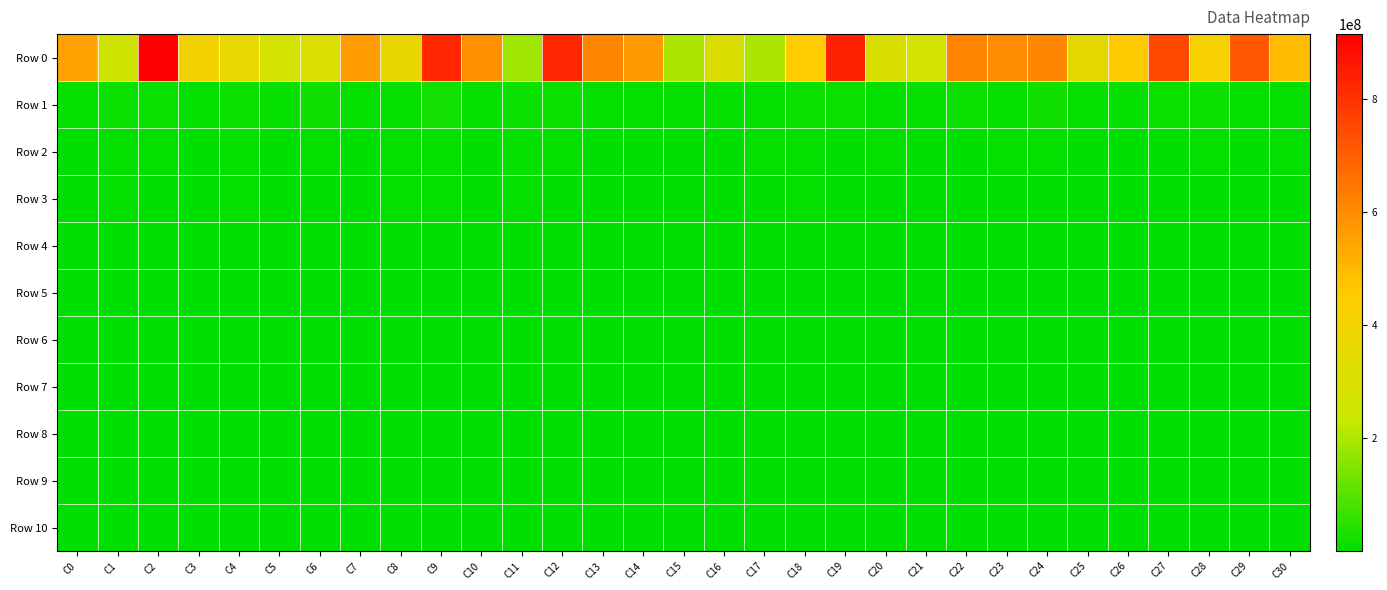

Reading right to left, list all the values displayed in this chart.

Row 0: C30=491013077.8	C29=718674839.1	C28=422898850.3	C27=751768258.8	C26=463045780.2	C25=343975168.7	C24=614973527.5	C23=602319694.9	C22=617184976.0	C21=278892257.8	C20=300238003.1	C19=836933669.1	C18=457278584.0	C17=198662278.4	C16=305585345.3	C15=196913485.0	C14=567632049.4	C13=612830134.6	C12=826087967.6	C11=183241594.9	C10=590976606.9	C9=828919179.0	C8=370197180.1	C7=562922333.2	C6=314565659.8	C5=275434829.1	C4=363200349.7	C3=402732867.0	C2=915385756.3	C1=254077569.2	C0=552843539.5
Row 1: C30=10685245.9	C29=7100870.2	C28=14729011.2	C27=13820671.5	C26=8192034.1	C25=9915756.6	C24=18284631.2	C23=9238472.4	C22=12581932.5	C21=7691627.7	C20=5352232.3	C19=10875430.8	C18=13539454.5	C17=4661444.4	C16=7608073.0	C15=10467110.5	C14=6359964.0	C13=5680320.5	C12=16596476.1	C11=14180999.7	C10=8387792.0	C9=22896022.2	C8=8400144.2	C7=6745399.1	C6=19267200.3	C5=8727743.5	C4=10869807.0	C3=6905740.3	C2=10907529.4	C1=11113420.4	C0=9460064.8
Row 2: C30=4271798.3	C29=2128938.9	C28=4528966.1	C27=2700581.5	C26=1470105.8	C25=2592622.9	C24=4906418.2	C23=4372210.6	C22=3416836.5	C21=3539983.6	C20=4007986.8	C19=3601138.9	C18=4014531.7	C17=3957751.4	C16=2977417.8	C15=2988737.3	C14=3283781.7	C13=2861356.4	C12=5272326.2	C11=9569845.4	C10=3526789.7	C9=9174184.4	C8=4985869.3	C7=2102662.8	C6=7076669.8	C5=3205143.9	C4=10118937.5	C3=2575366.5	C2=6926153.1	C1=4438908.5	C0=1831726.8
Row 3: C30=2691244.4	C29=2128938.9	C28=1725361.1	C27=786410.4	C26=1364998.5	C25=2592622.9	C24=2940934.2	C23=2011093.9	C22=1156439.6	C21=2855217.4	C20=2257919.3	C19=1480735.8	C18=4014531.7	C17=3055873.6	C16=1893588.9	C15=2108321.6	C14=2054287.8	C13=2861356.4	C12=3339810.8	C11=4996736.7	C10=1552767.1	C9=5146338.2	C8=4539848.3	C7=1145978.9	C6=3103059.3	C5=2090791.2	C4=8513236.7	C3=1225292.7	C2=2783804.4	C1=3912076.7	C0=1098957.3
Row 4: C30=1795017.7	C29=1552411.9	C28=1605450.2	C27=715365.7	C26=1004448.8	C25=1549749.9	C24=1927128.0	C23=1648586.5	C22=989168.7	C21=2517140.0	C20=1598166.3	C19=809555.7	C18=3456339.0	C17=2402792.3	C16=1195085.1	C15=1505149.9	C14=1981339.6	C13=1429592.0	C12=1442875.6	C11=3583411.0	C10=840350.4	C9=3522796.9	C8=2020907.7	C7=1145978.9	C6=1949977.6	C5=2090791.2	C4=2849682.1	C3=933979.8	C2=2551867.5	C1=2270200.8	C0=760240.8
Row 5: C30=1304136.1	C29=1362642.7	C28=1140547.5	C27=479799.8	C26=928211.2	C25=1549749.9	C24=736072.0	C23=1018054.1	C22=601482.9	C21=1517896.9	C20=1417715.7	C19=734521.6	C18=2483626.2	C17=1912056.7	C16=759091.5	C15=1505149.9	C14=1231074.1	C13=925023.3	C12=685970.5	C11=1368053.8	C10=740283.3	C9=1611505.6	C8=2020907.7	C7=1122499.5	C6=1378499.6	C5=1487859.3	C4=2849682.1	C3=854303.3	C2=1931438.9	C1=2010122.8	C0=760240.8
Row 6: C30=961926.7	C29=997021.3	C28=818976.9	C27=307969.7	C26=581504.2	C25=1549749.9	C24=736072.0	C23=1018054.1	C22=385452.6	C21=504566.8	C20=1356993.3	C19=642271.6	C18=1131117.4	C17=1209124.1	C16=623246.5	C15=970067.6	C14=953738.2	C13=555360.0	C12=586238.1	C11=1368053.8	C10=537314.9	C9=1573830.5	C8=800260.0	C7=1001278.7	C6=1095996.1	C5=1487859.3	C4=1362460.4	C3=854303.3	C2=1926814.0	C1=1320223.8	C0=601882.6
Row 7: C30=700132.3	C29=670651.6	C28=818976.9	C27=242933.1	C26=452874.8	C25=731018.3	C24=517730.9	C23=849389.5	C22=333519.9	C21=496420.2	C20=744370.8	C19=543118.4	C18=967070.7	C17=804777.4	C16=413597.2	C15=680096.3	C14=872244.1	C13=437014.0	C12=446943.3	C11=829080.7	C10=494829.2	C9=982942.2	C8=403700.2	C7=632205.1	C6=987794.3	C5=709645.4	C4=1362460.4	C3=685507.7	C2=1427285.1	C1=1025798.9	C0=439971.7
Row 8: C30=556928.3	C29=371360.4	C28=686786.8	C27=195731.8	C26=452874.8	C25=543756.5	C24=517730.9	C23=744287.8	C22=220902.7	C21=431835.0	C20=634389.5	C19=438561.3	C18=895323.2	C17=804777.4	C16=341524.9	C15=563192.3	C14=649693.2	C13=425148.7	C12=281342.9	C11=736674.9	C10=365257.9	C9=764994.4	C8=403700.2	C7=632205.1	C6=803275.7	C5=570483.4	C4=1037981.0	C3=359541.0	C2=1066165.0	C1=518181.5	C0=250167.3
Row 9: C30=472430.0	C29=371360.4	C28=670009.6	C27=173789.3	C26=362187.5	C25=447439.1	C24=347469.6	C23=554574.6	C22=214948.4	C21=240401.0	C20=477653.6	C19=395759.8	C18=704161.8	C17=641147.9	C16=330156.7	C15=553397.6	C14=649693.2	C13=309585.6	C12=219829.4	C11=674771.0	C10=267944.9	C9=673767.8	C8=403700.2	C7=411159.6	C6=605076.7	C5=570483.4	C4=1037063.7	C3=339096.5	C2=817586.5	C1=501679.7	C0=207004.4
Row 10: C30=384223.8	C29=201369.2	C28=426443.8	C27=156983.4	C26=321304.2	C25=447439.1	C24=289124.0	C23=554574.6	C22=191030.7	C21=112124.5	C20=323085.5	C19=319583.2	C18=372284.0	C17=569500.8	C16=318748.6	C15=517903.6	C14=584282.1	C13=225139.3	C12=206853.5	C11=544130.4	C10=195254.9	C9=420343.3	C8=357472.7	C7=411159.6	C6=565883.8	C5=385796.8	C4=979087.9	C3=264492.1	C2=815458.2	C1=242854.6	C0=207004.4